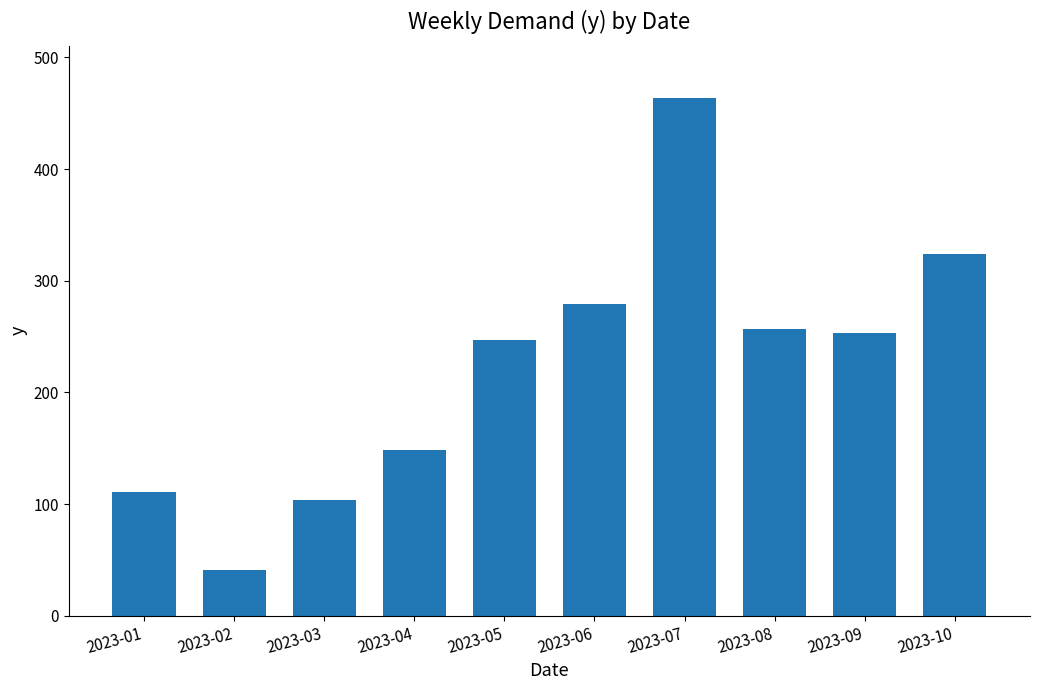

At which category does the chart reach its peak across all series?

2023-07